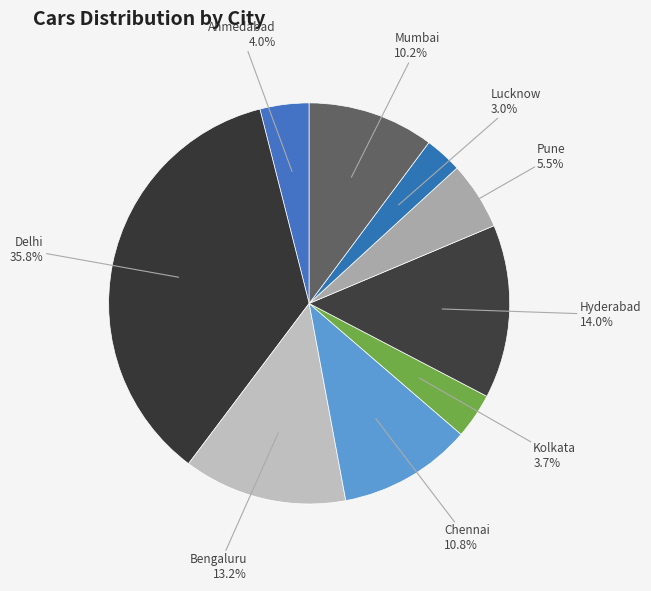

What is the largest slice in the pie chart?

Delhi